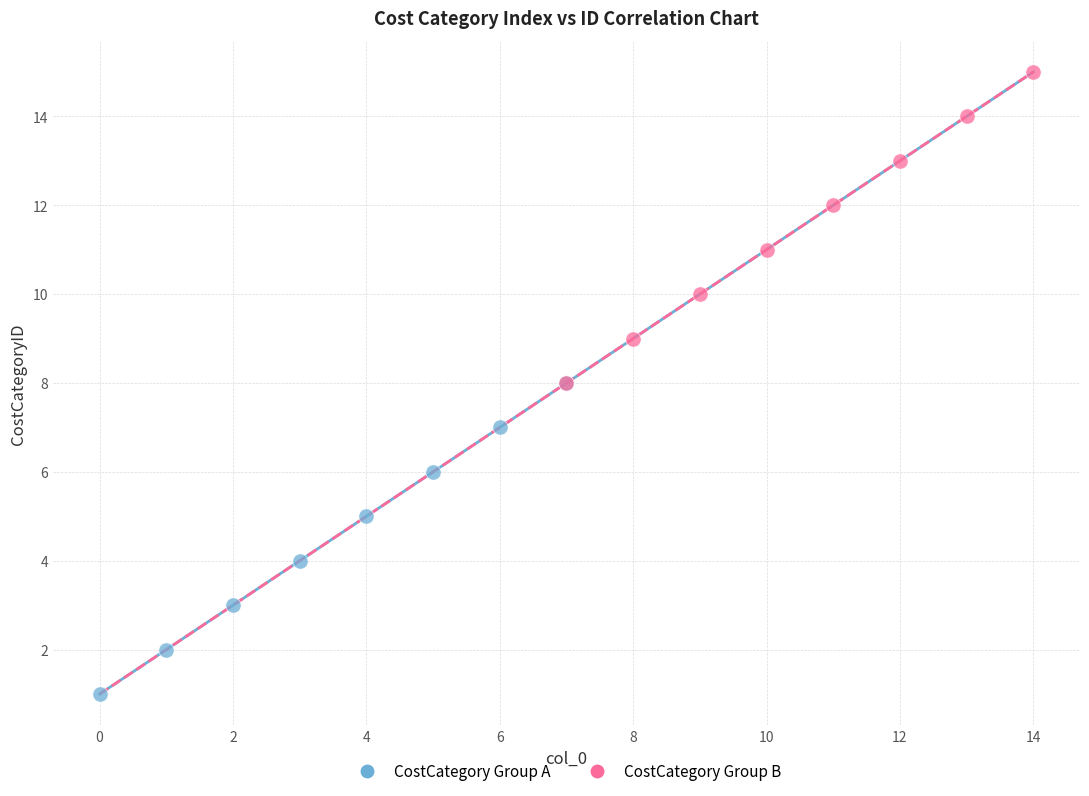

Which series contains the lowest Y value?

CostCategory Group A